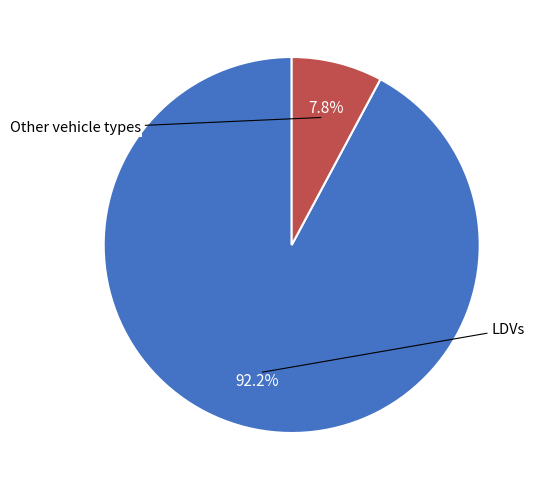

Is there any slice that represents more than half of the pie?

Yes